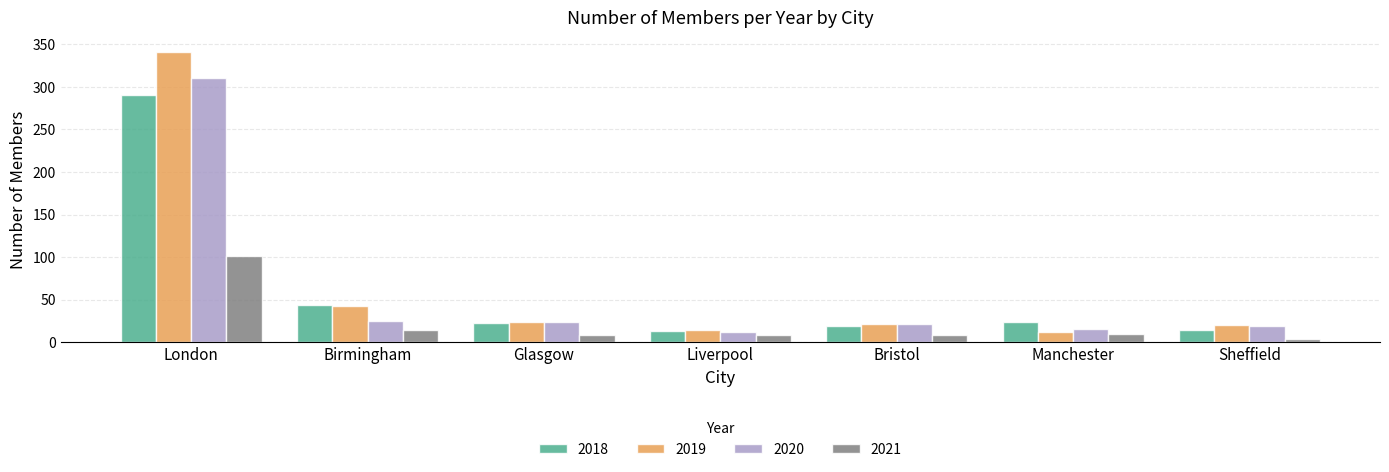

Which series changed the most between Birmingham and Liverpool?

2018